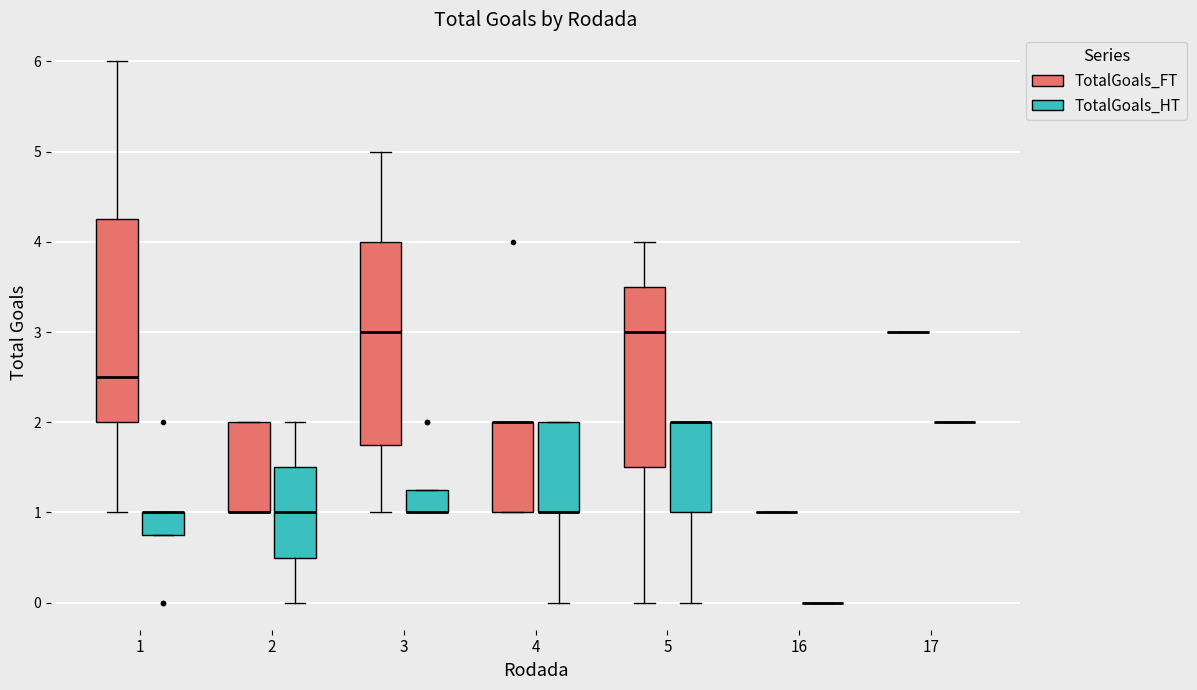

Reading left to right, transcribe this box plot: for each box, give where its median line is, the range the box spans, and where its two whiskers end, as read against the y-axis. The values are not printed on the chart, so give them approximately, as read against the axis.

1 (TotalGoals_FT): median 2.5, box 2.0 to 4.3, whiskers 1.0 to 6.0
1 (TotalGoals_HT): median 1.0 (drawn on the box's upper edge), box 0.8 to 1.0, whiskers 0.8 to 1.0
2 (TotalGoals_FT): median 1.0 (drawn on the box's lower edge), box 1.0 to 2.0, whiskers 1.0 to 2.0
2 (TotalGoals_HT): median 1.0, box 0.5 to 1.5, whiskers 0.0 to 2.0
3 (TotalGoals_FT): median 3.0, box 1.8 to 4.0, whiskers 1.0 to 5.0
3 (TotalGoals_HT): median 1.0 (drawn on the box's lower edge), box 1.0 to 1.3, whiskers 1.0 to 1.3
4 (TotalGoals_FT): median 2.0 (drawn on the box's upper edge), box 1.0 to 2.0, whiskers 1.0 to 2.0
4 (TotalGoals_HT): median 1.0 (drawn on the box's lower edge), box 1.0 to 2.0, whiskers 0.0 to 2.0
5 (TotalGoals_FT): median 3.0, box 1.5 to 3.5, whiskers 0.0 to 4.0
5 (TotalGoals_HT): median 2.0 (drawn on the box's upper edge), box 1.0 to 2.0, whiskers 0.0 to 2.0
16 (TotalGoals_FT): box collapsed to a line at 1.0, whiskers 1.0 to 1.0
16 (TotalGoals_HT): box collapsed to a line at 0.0, whiskers 0.0 to 0.0
17 (TotalGoals_FT): box collapsed to a line at 3.0, whiskers 3.0 to 3.0
17 (TotalGoals_HT): box collapsed to a line at 2.0, whiskers 2.0 to 2.0